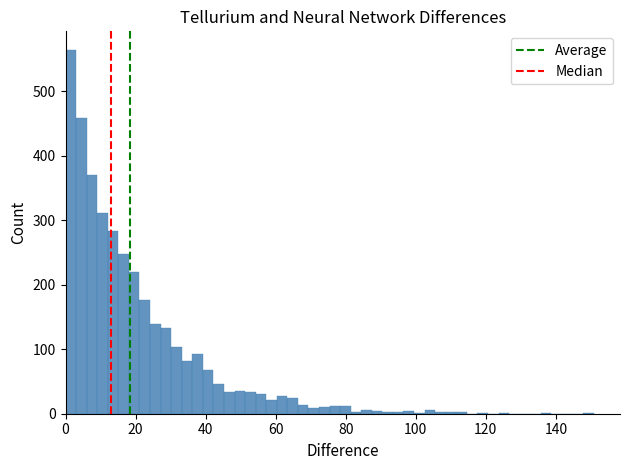

Around what value on the x-axis is the tallest bar? Give the approximate position of its centre, as read against the axis.

2